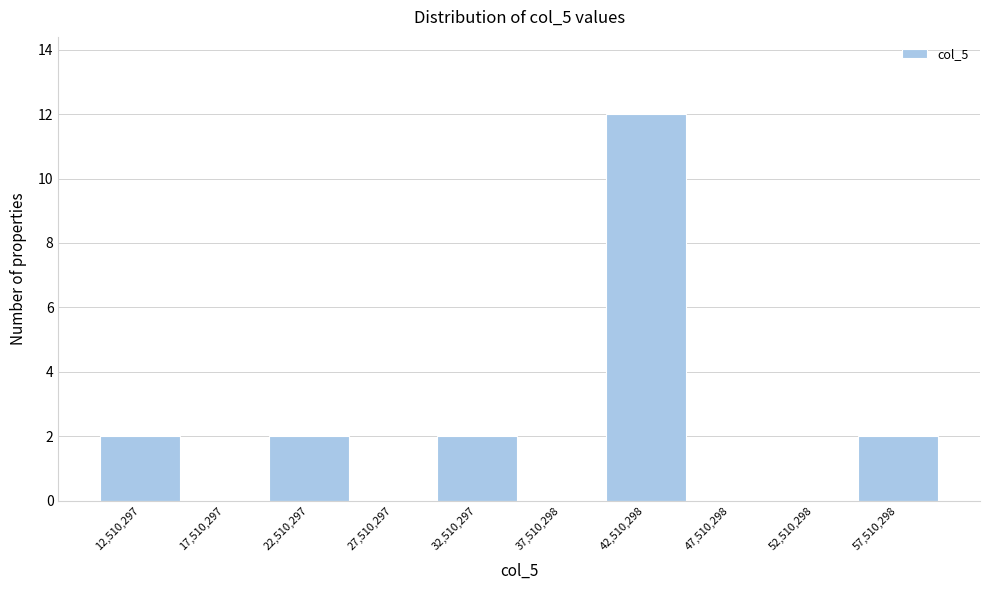

How tall is the bar that spans 40000000 to 45000000 on the x-axis? Neither the bar edges nor the heights are printed on the chart, so give them approximately, as read against the axes.

12